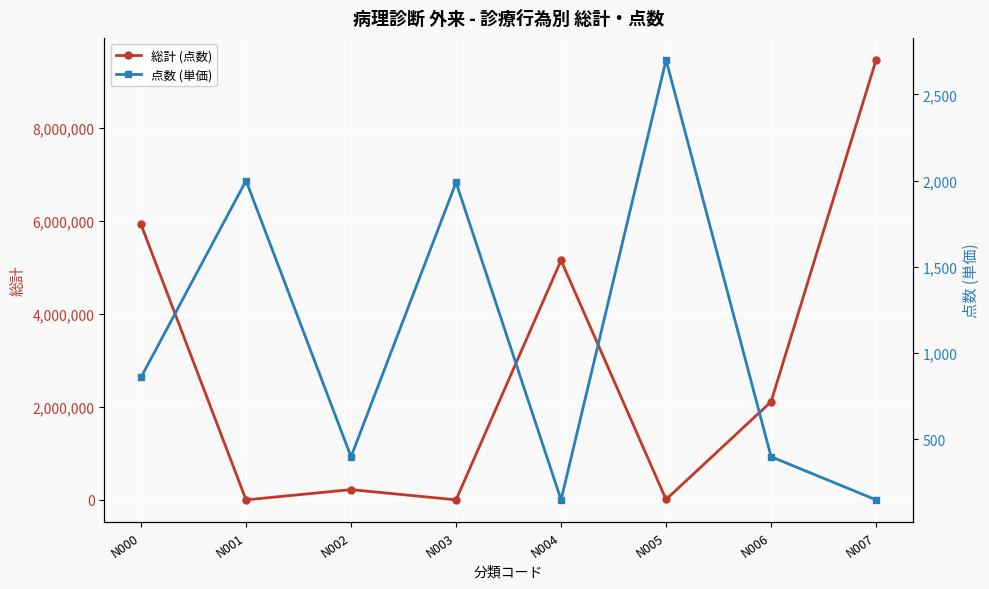

At how many categories does at least one series exceed 2133828?

3